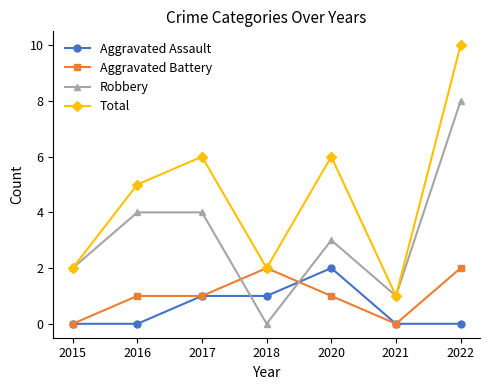

At which category does the chart reach its peak across all series?

2022